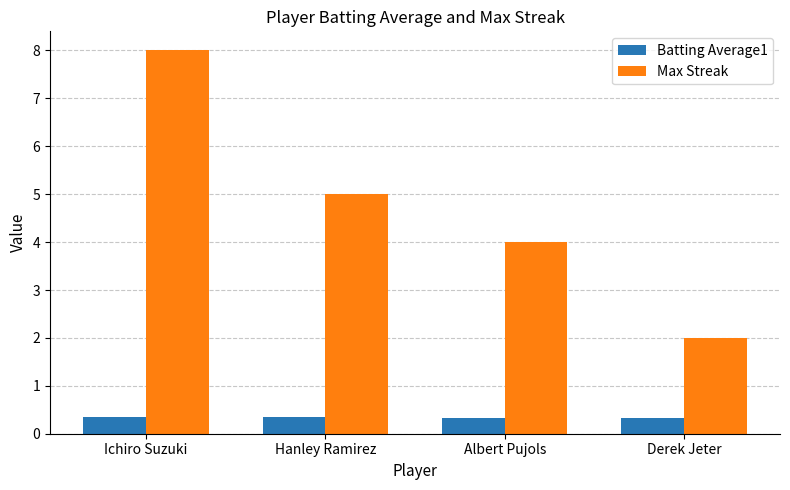

Which series has the largest range (max minus min)?

Max Streak